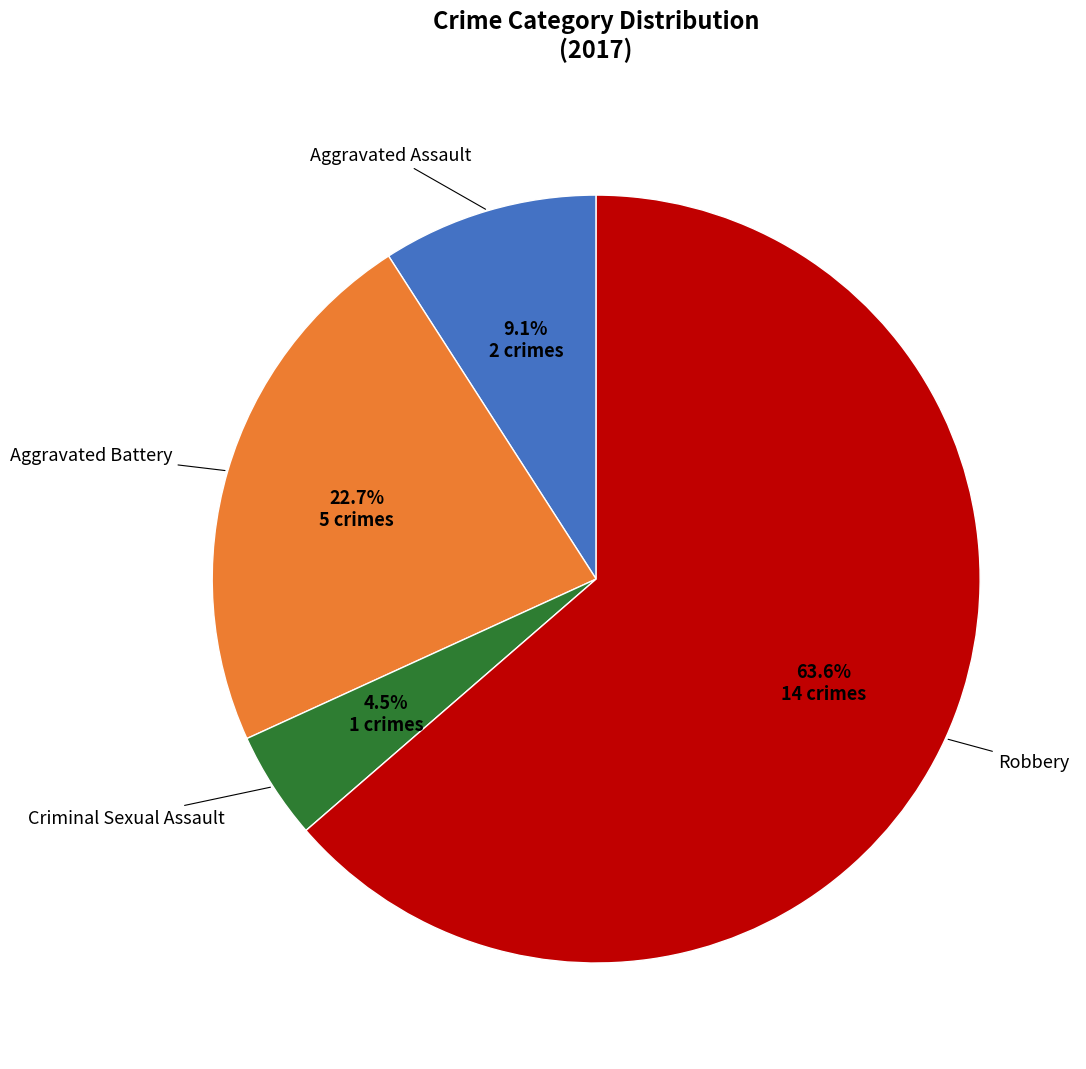

Count the number of slices in the pie.

4